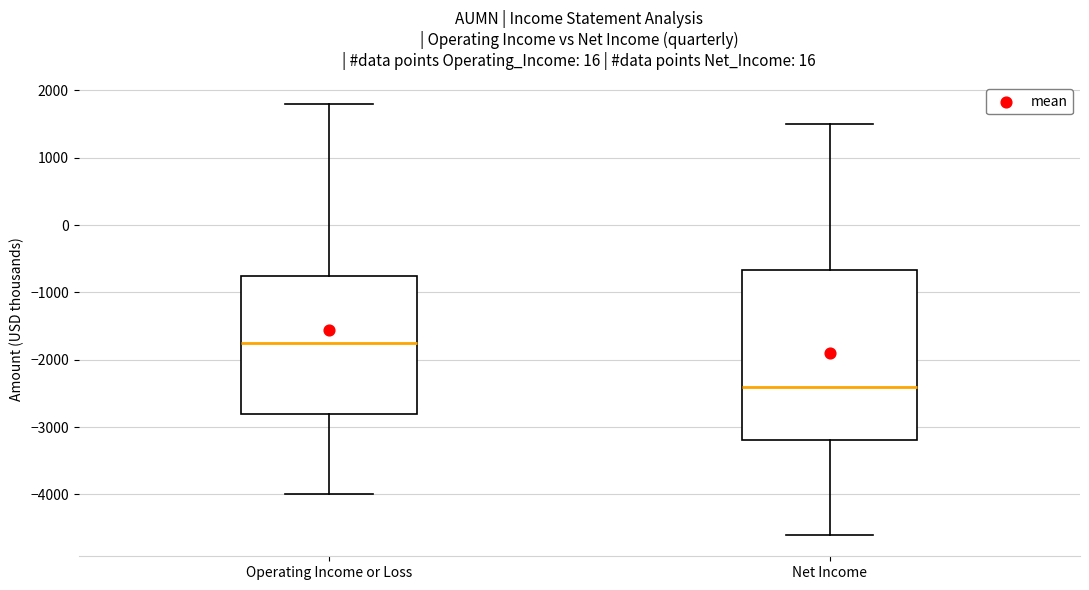

Where does the lower whisker of the box for Operating Income or Loss end on the y-axis? The values are not printed on the chart, so give them approximately, as read against the axis.

-4000